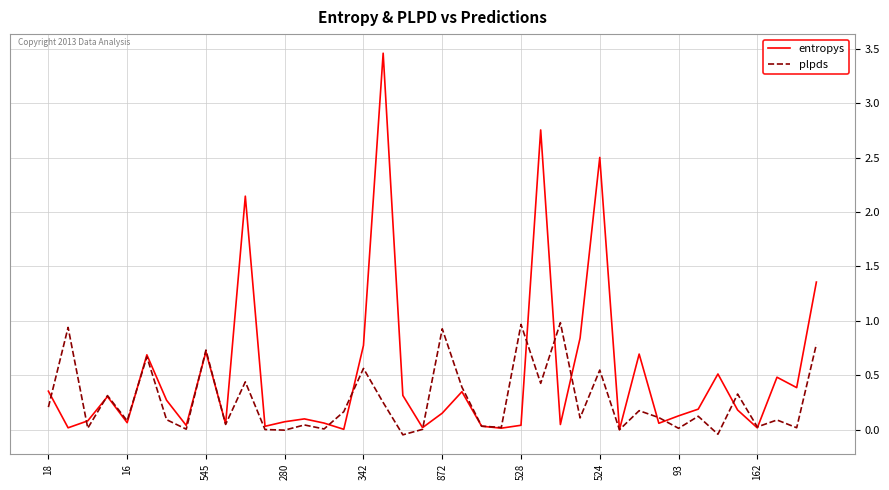

Which series has the widest spread of values?

entropys